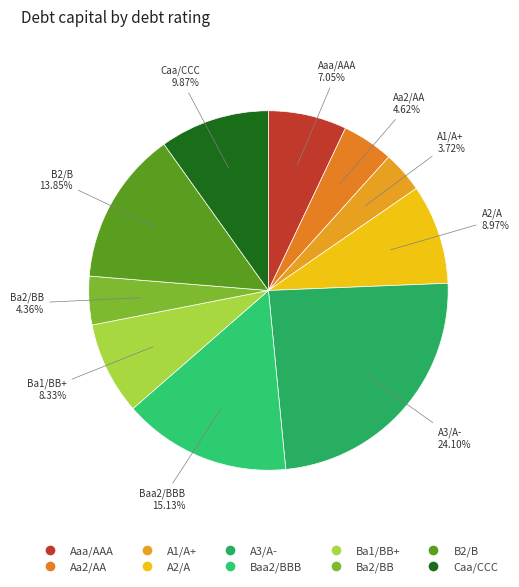

How many segments does this pie chart have?

10